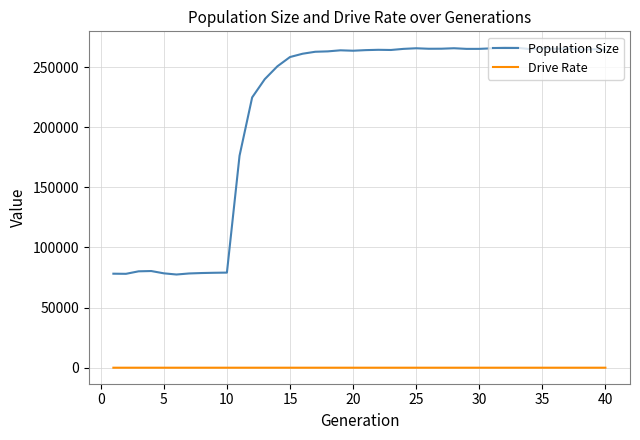

Which series has the largest total across all categories?

Population Size